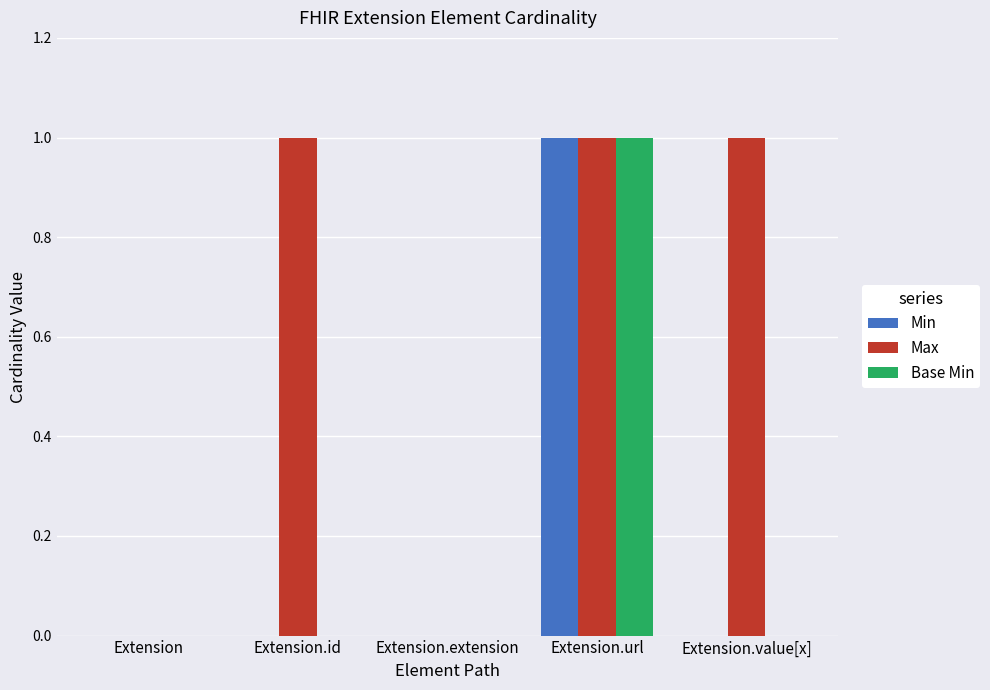

Reading left to right, list all the values displayed in this chart.

Min: 0	0	0	1	0
Max: 0	1	0	1	1
Base Min: 0	0	0	1	0